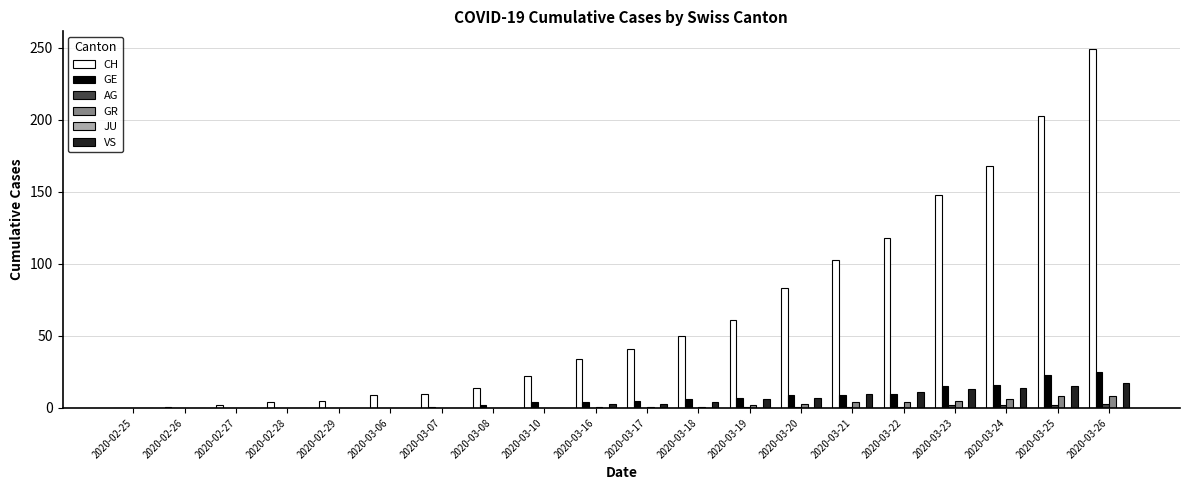

At which category is the sum across all series the highest?

2020-03-26